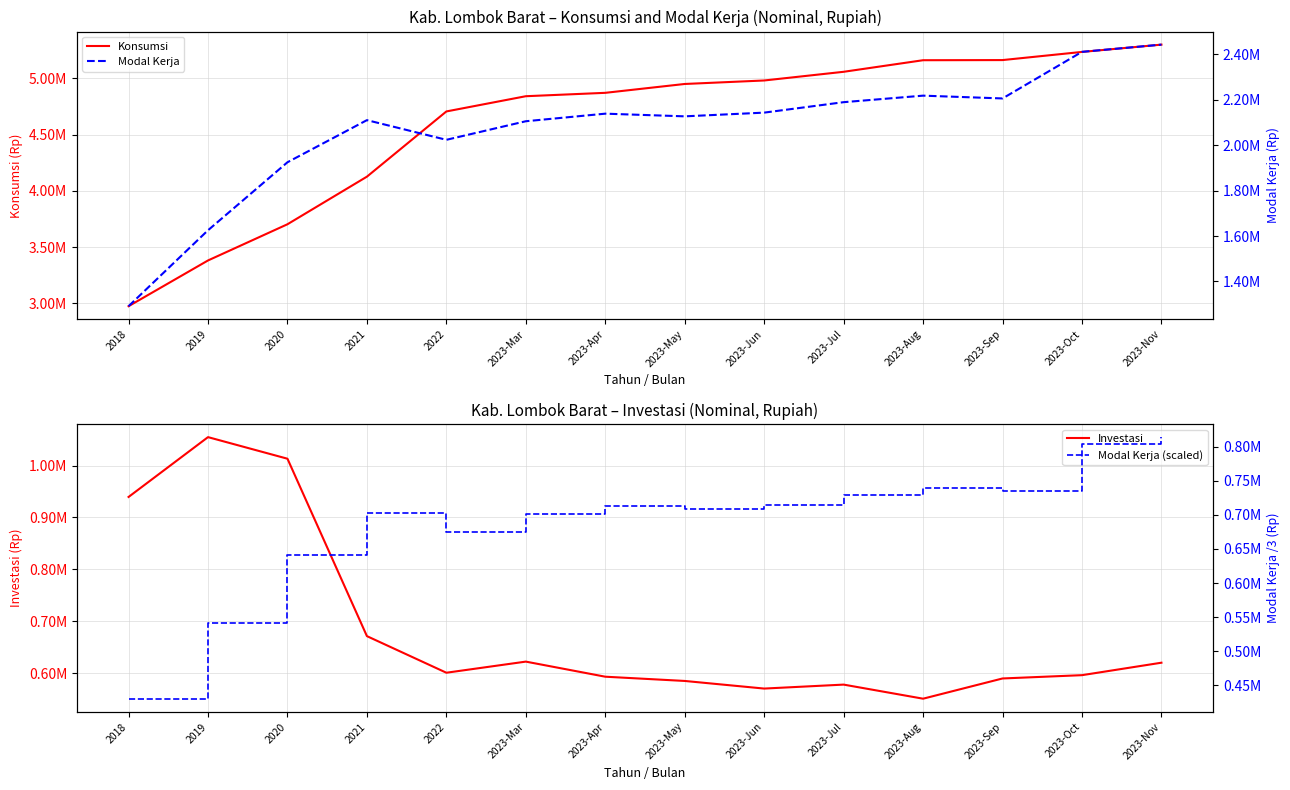

True or false: Modal Kerja has more than 0 interior local peaks.

True